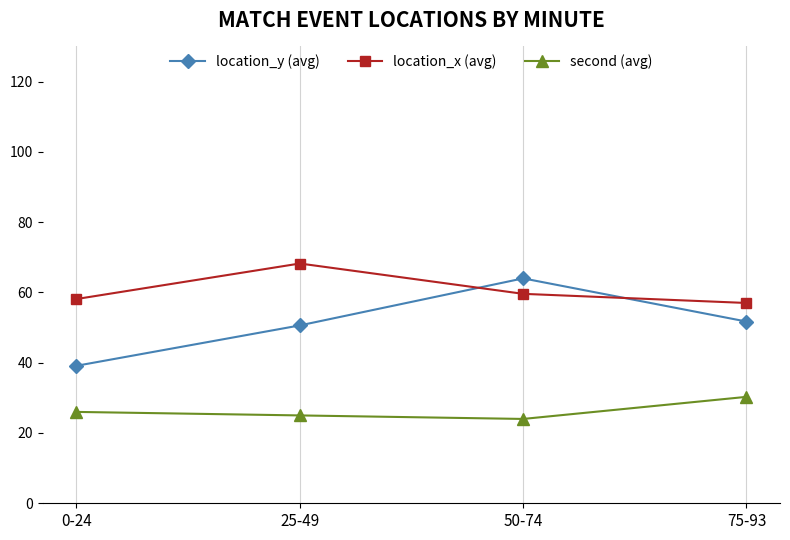

Which series changed the most between 0-24 and 50-74?

location_y (avg)